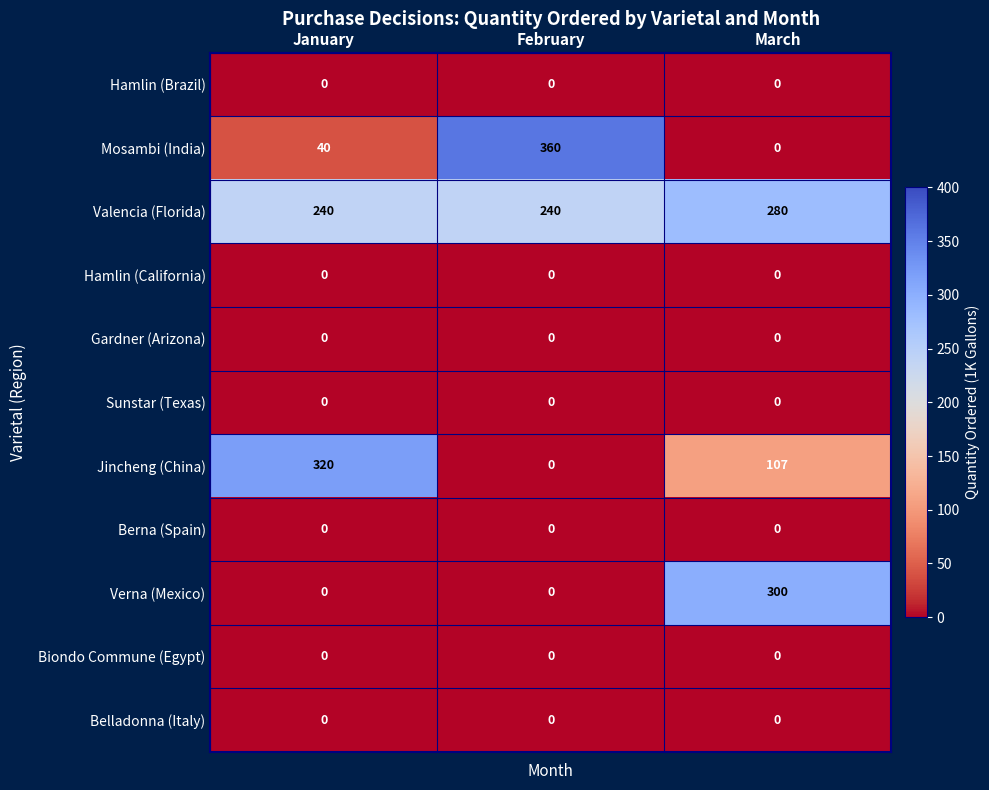

Count the number of categories in the chart.

3